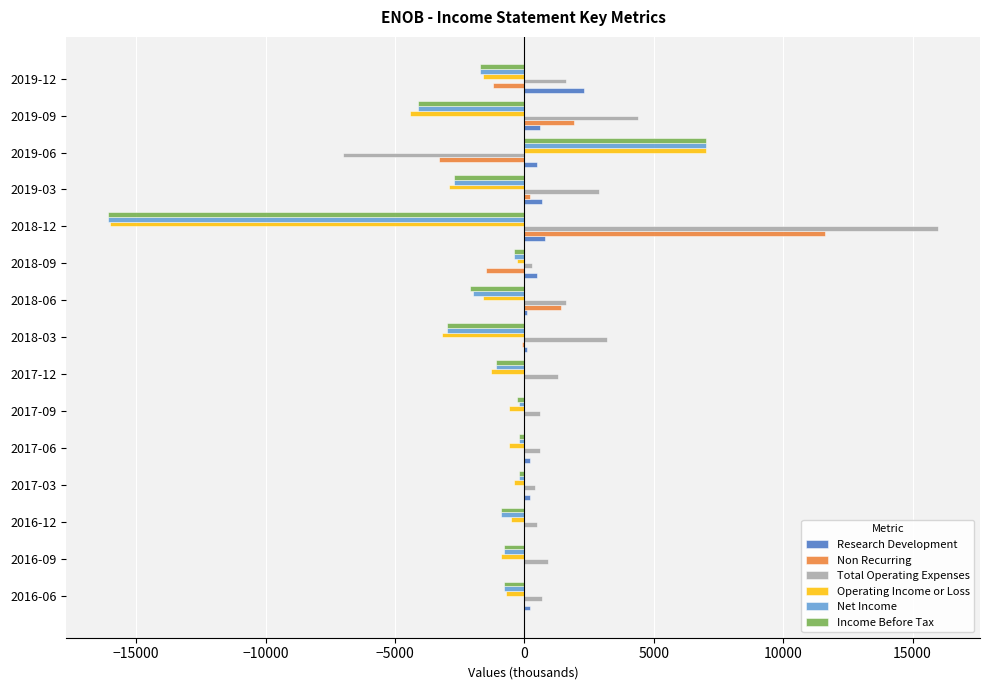

At which category is the sum across all series the highest?

2019-06